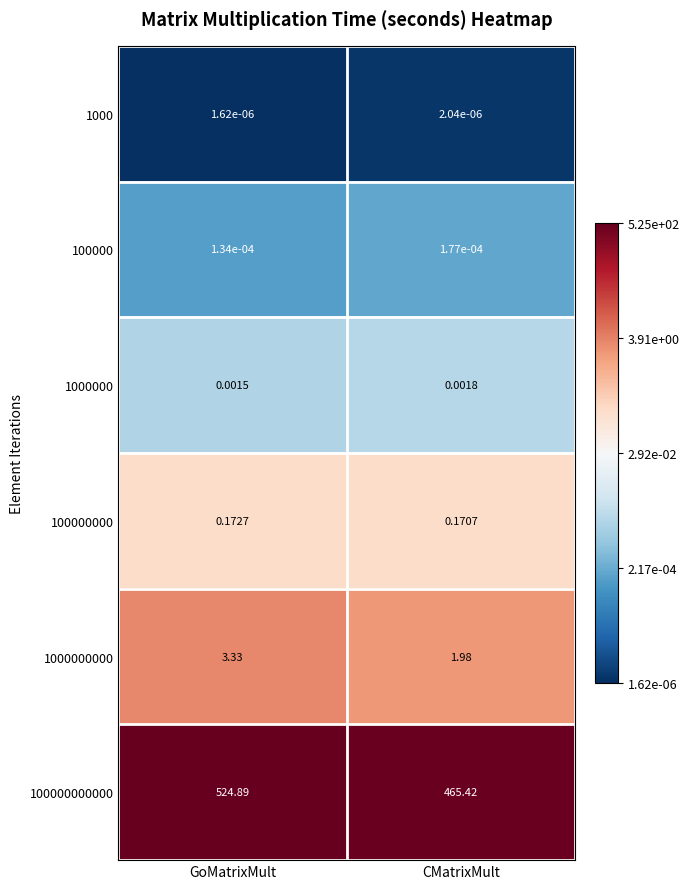

At which category does the chart reach its minimum across all series?

GoMatrixMult